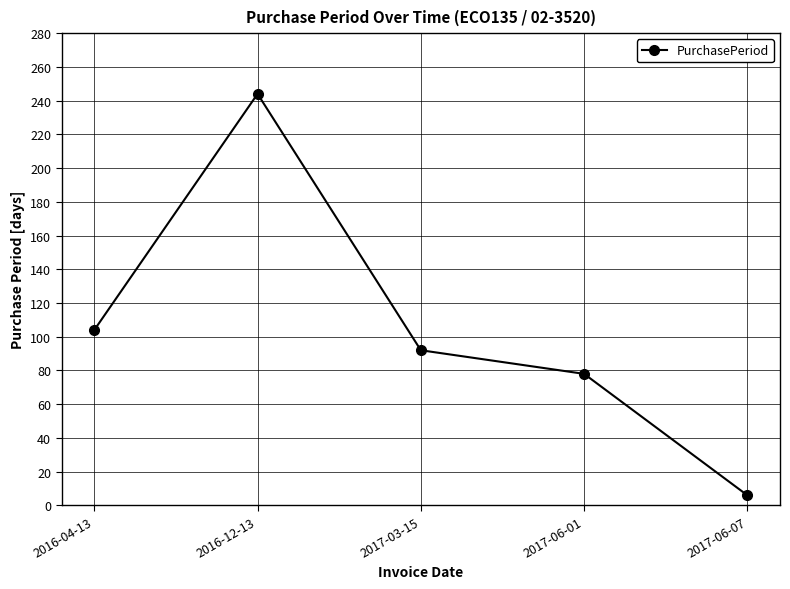

What is the label of the 1st point from the left?

2016-04-13